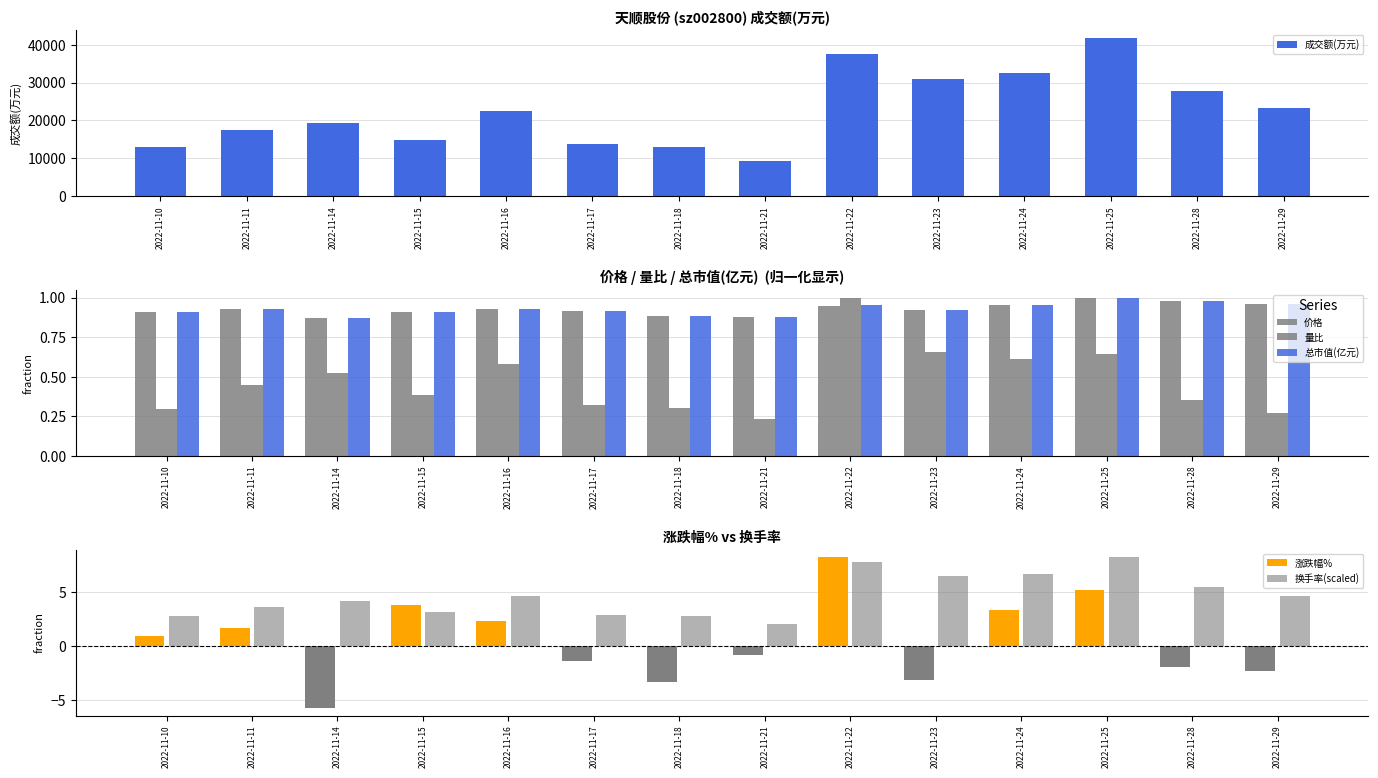

What is the minimum value shown in the chart?

-5.7